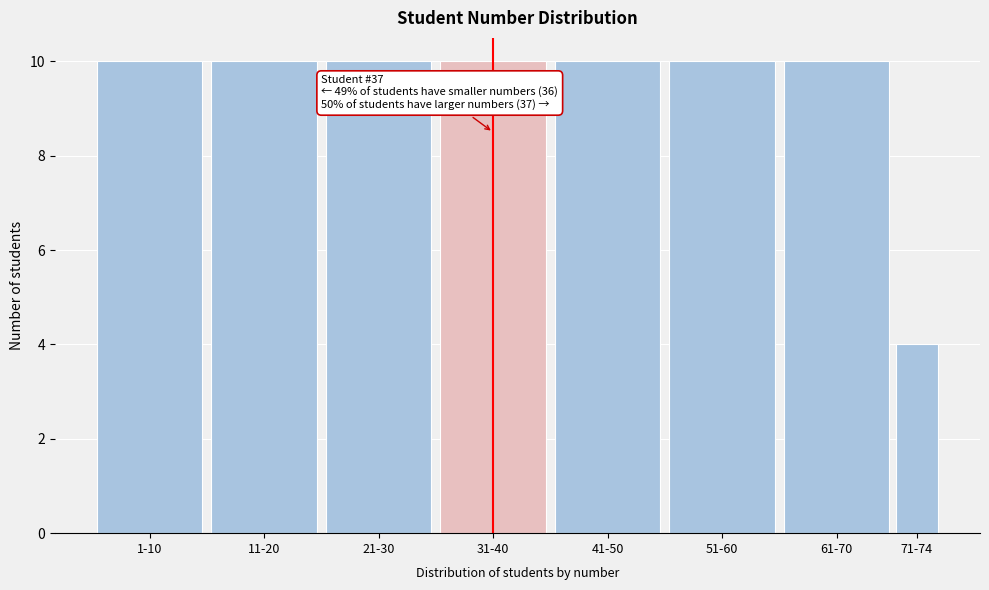

Reading left to right, extract all data points from this chart.

1-10=10	11-20=10	21-30=10	31-40=10	41-50=10	51-60=10	61-70=10	71-74=4